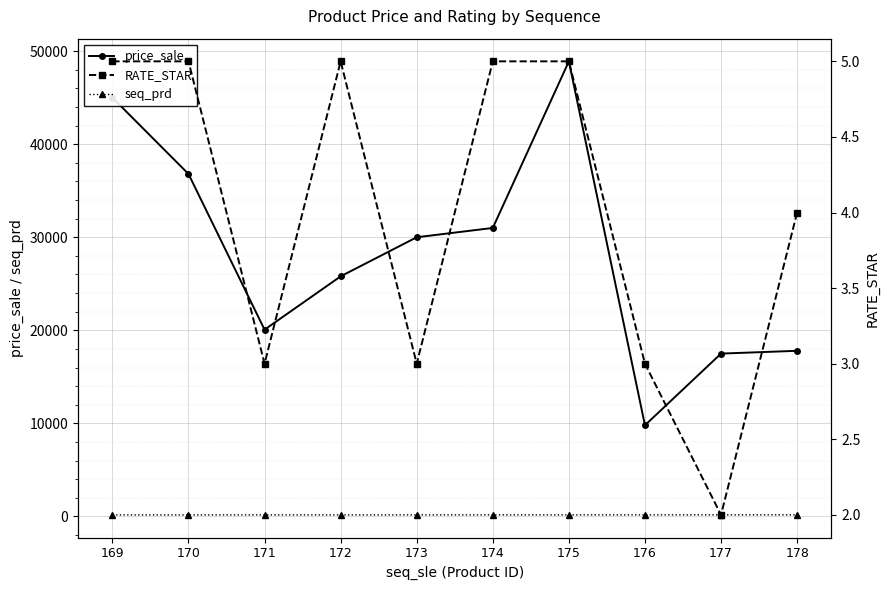

What is the approximate value of seq_prd at 173?

173